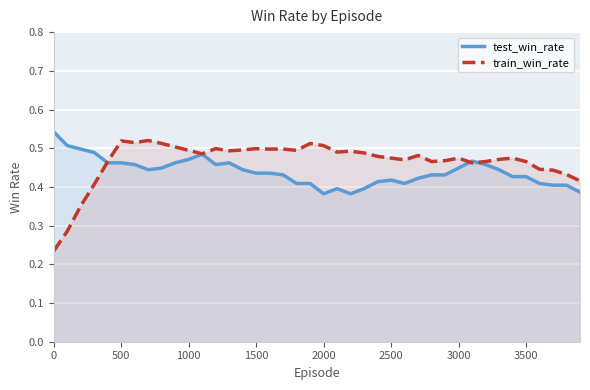

Which series has the largest range (max minus min)?

train_win_rate